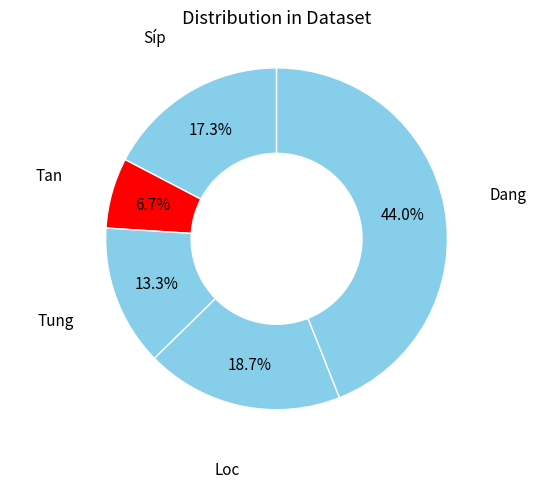

How many slices are in this pie chart?

5